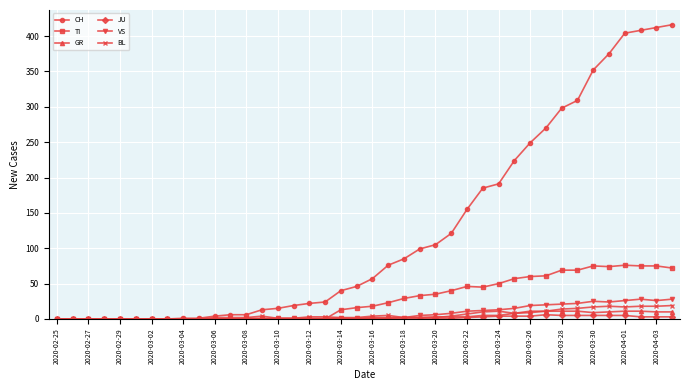

At how many categories does at least one series exceed 204?

11